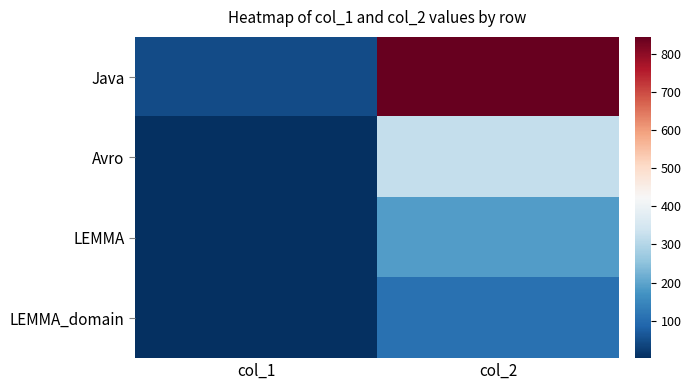

Which category has the highest value across all series?

col_2